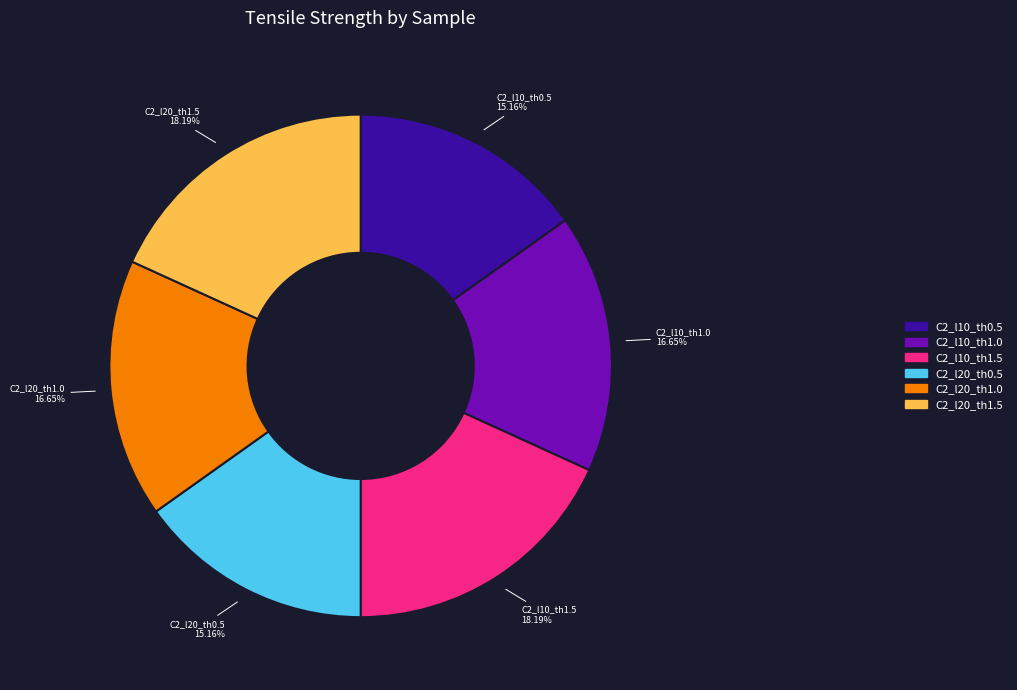

Is it true that C2_l10_th0.5 is 4% of the pie?

False